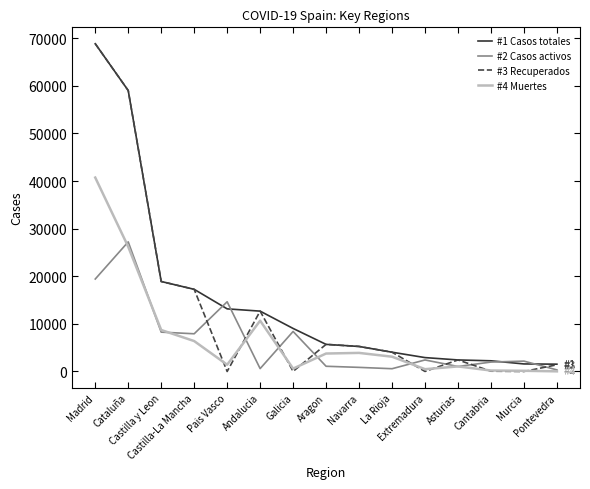

Which series has the largest range (max minus min)?

#3 Recuperados